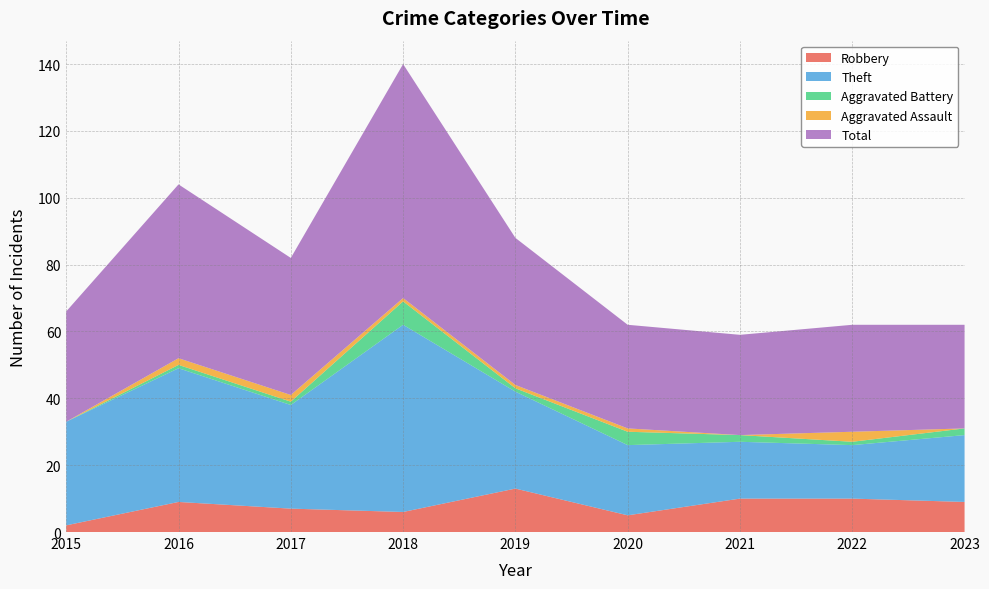

Reading left to right, what are all the values shown in this chart?

Robbery: 2	9	7	6	13	5	10	10	9
Theft: 31	40	31	56	29	21	17	16	20
Aggravated Battery: 0	1	1	7	1	4	2	1	2
Aggravated Assault: 0	2	2	1	1	1	0	3	0
Total: 33	52	41	70	44	31	30	32	31